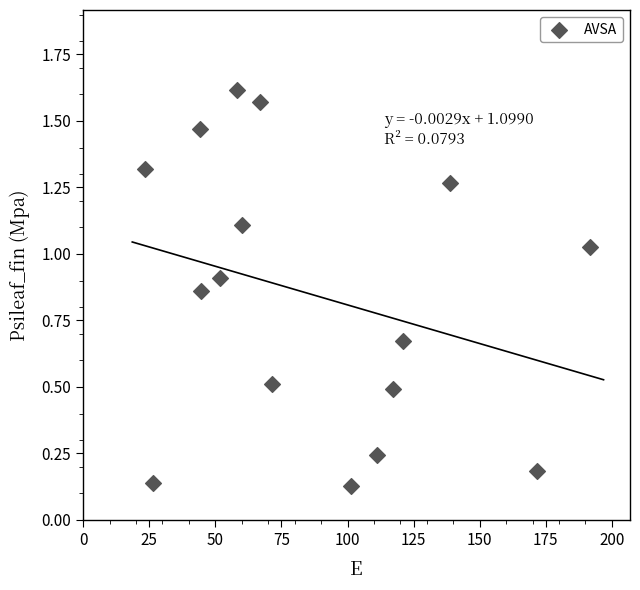

What is the range of X values (max minus min)?

168.2